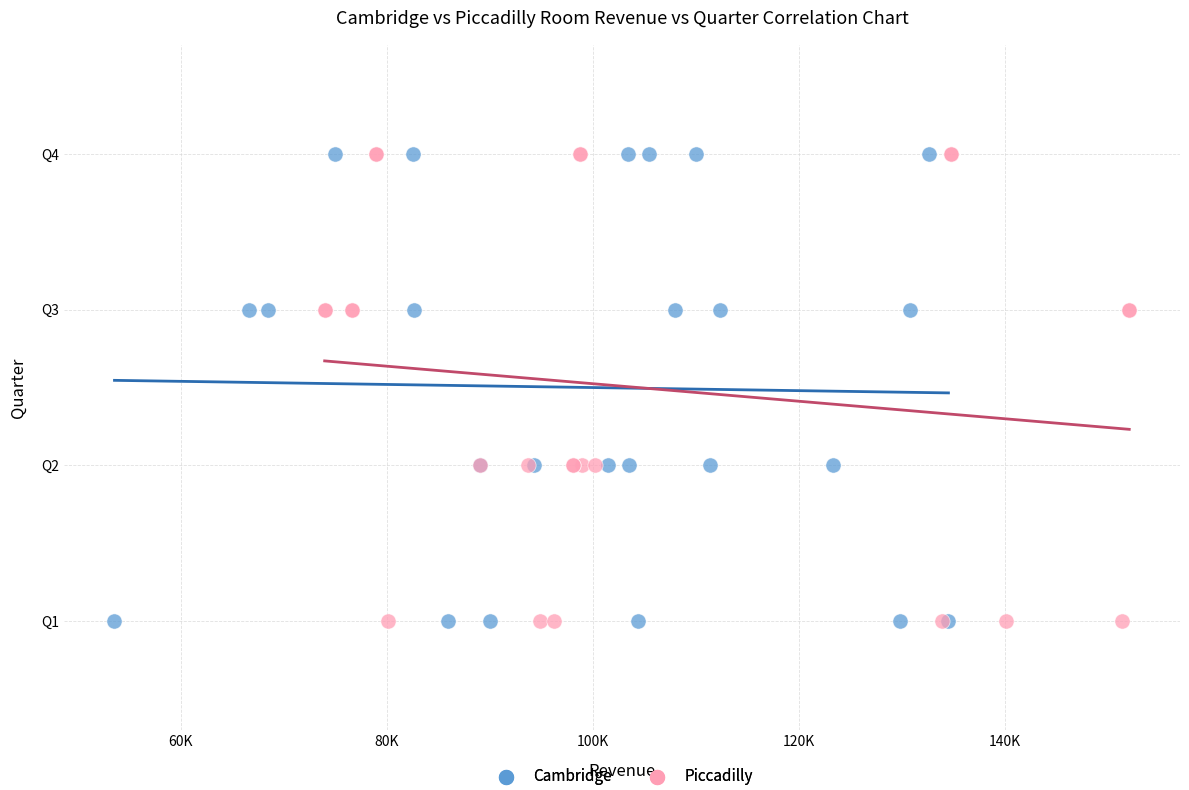

What are all the series names shown in the legend?

Cambridge, Piccadilly